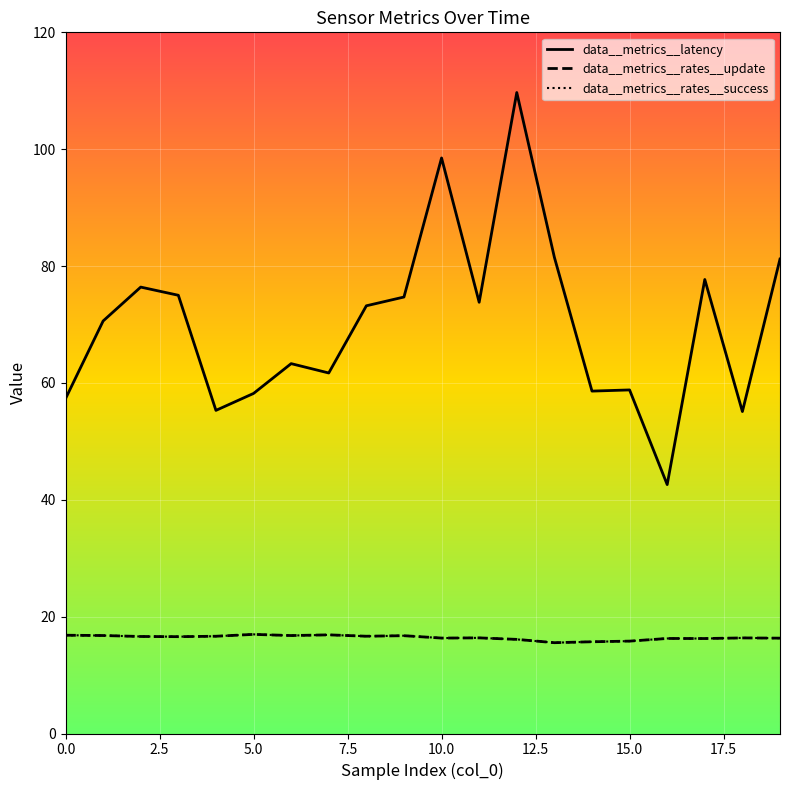

Read the data__metrics__latency value at 2.

76.4